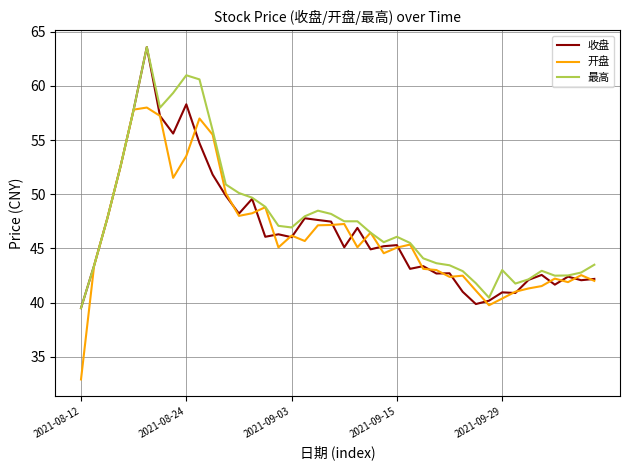

Which series has the largest range (max minus min)?

开盘